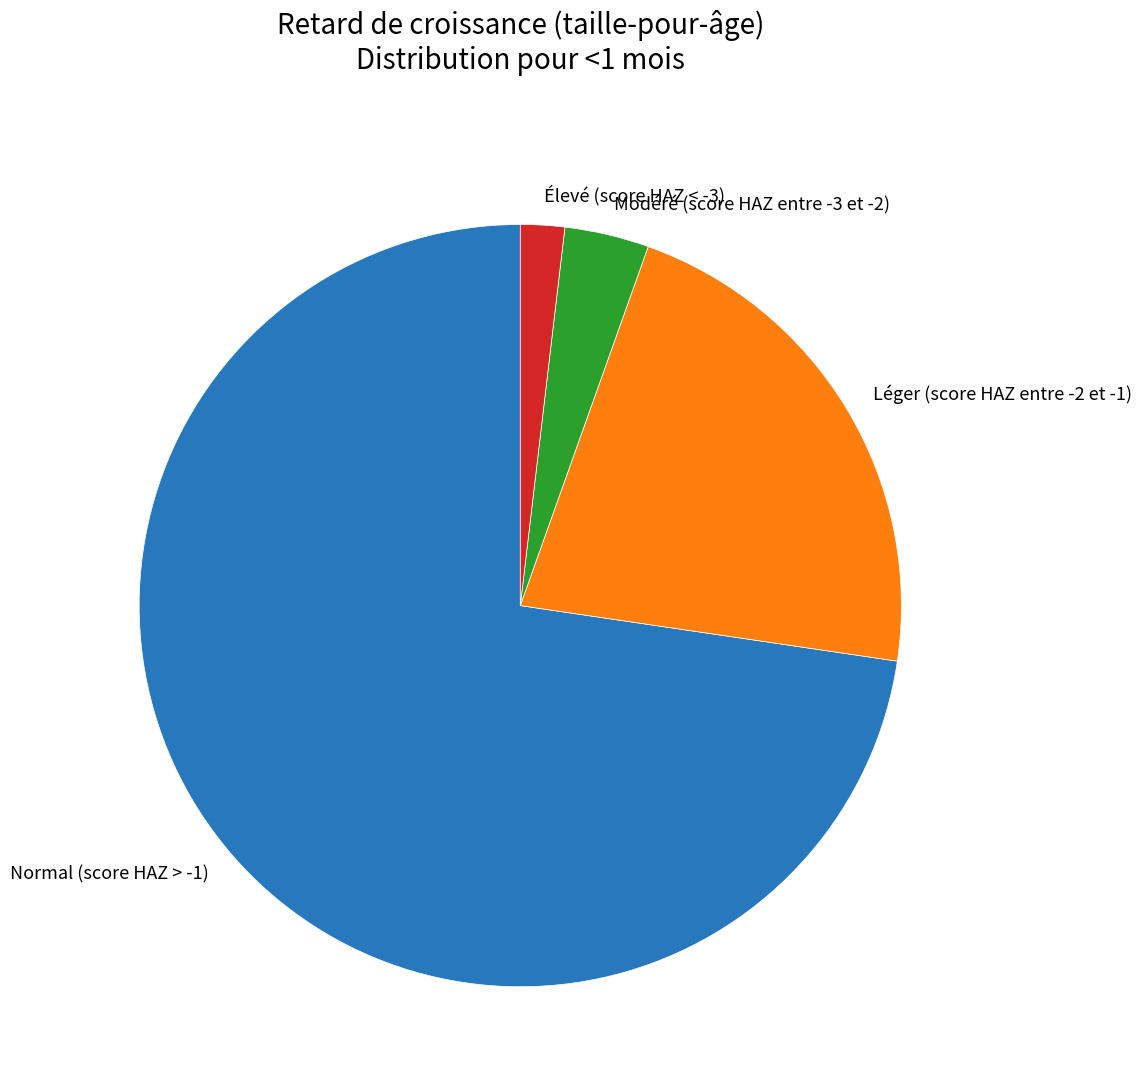

Which has a higher value, Normal (score HAZ > -1) or Élevé (score HAZ < -3)?

Normal (score HAZ > -1)